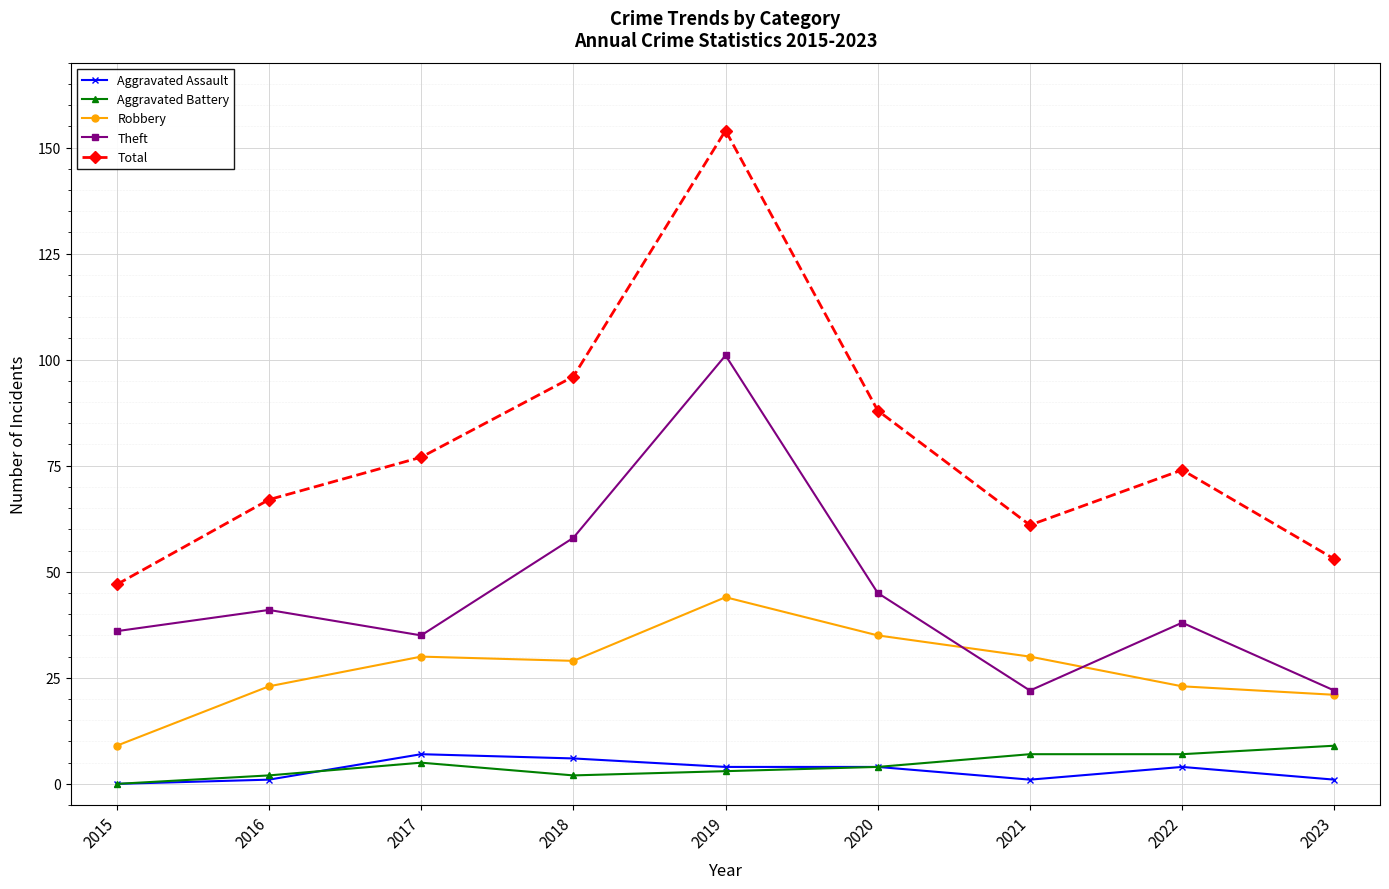

True or false: Robbery and Total intersect in this chart.

False